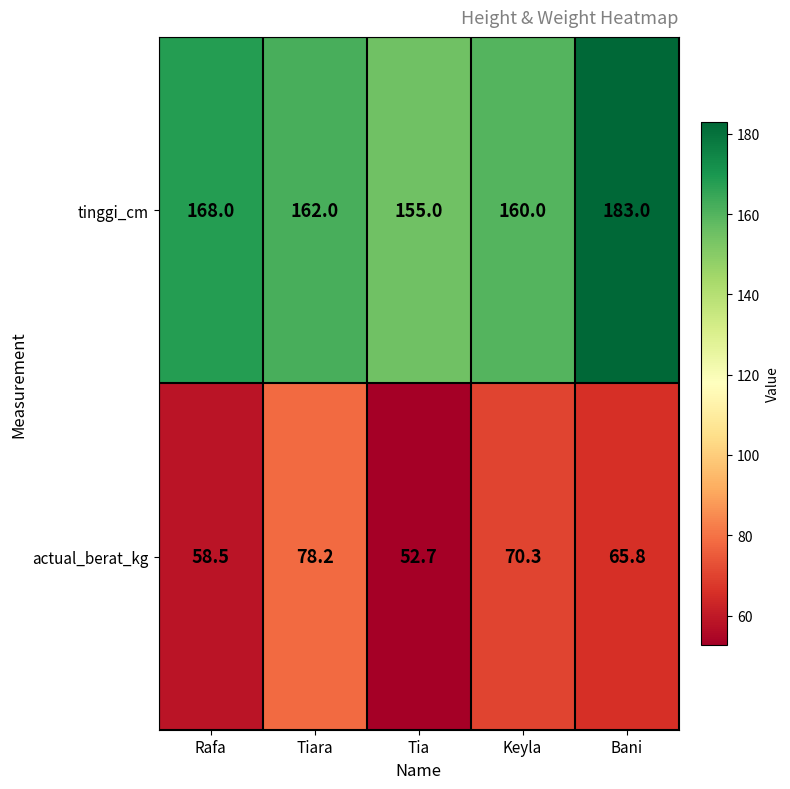

What is the difference between the highest and lowest values at Bani?

117.2